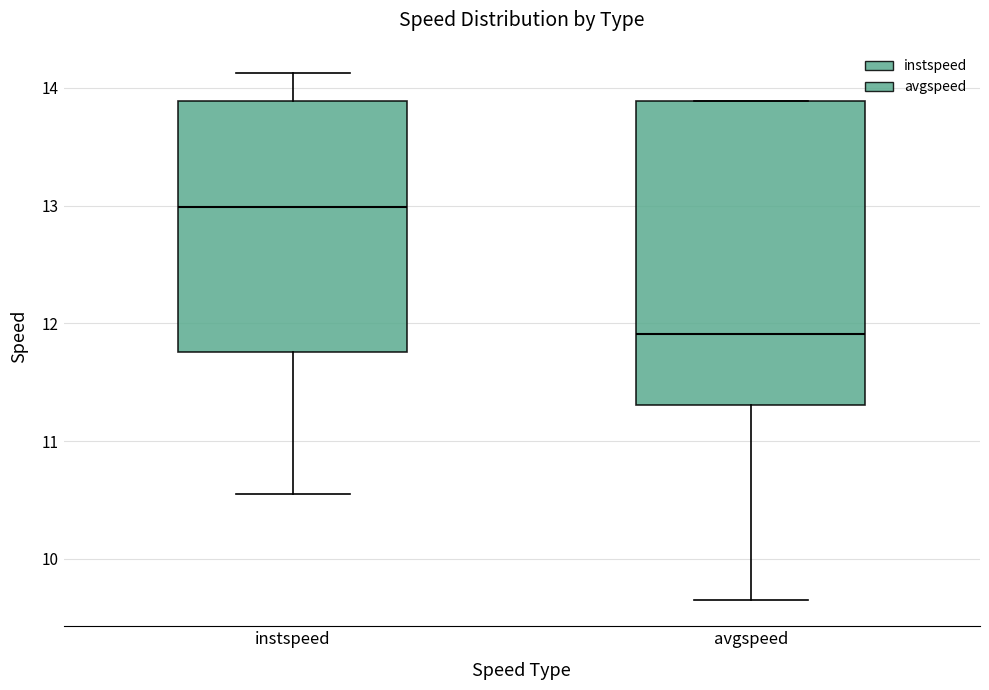

Where does the lower whisker of the box for instspeed end on the y-axis? The values are not printed on the chart, so give them approximately, as read against the axis.

10.6